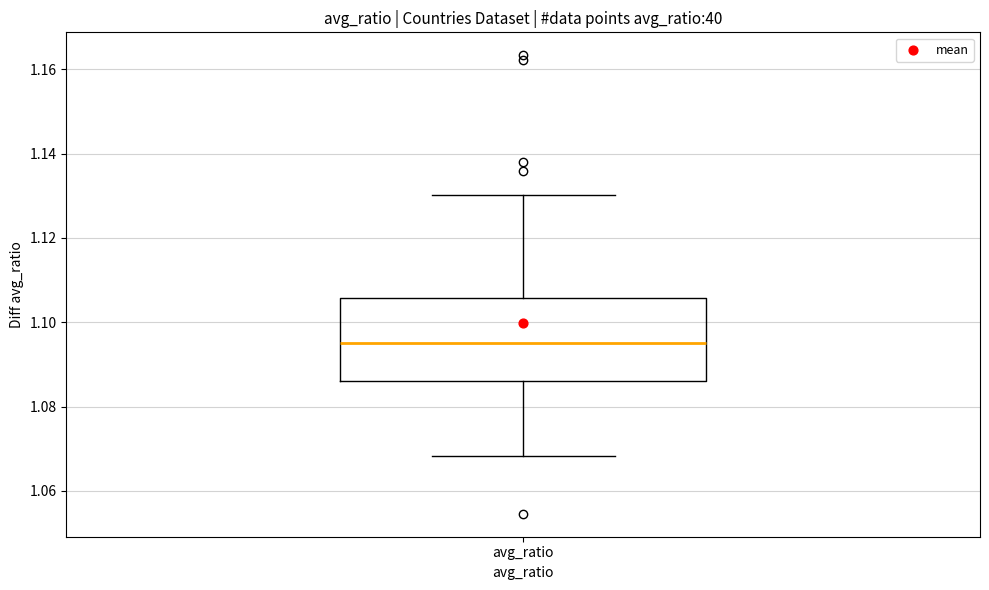

Where is the upper edge of the box for avg_ratio on the y-axis? The values are not printed on the chart, so give them approximately, as read against the axis.

1.106